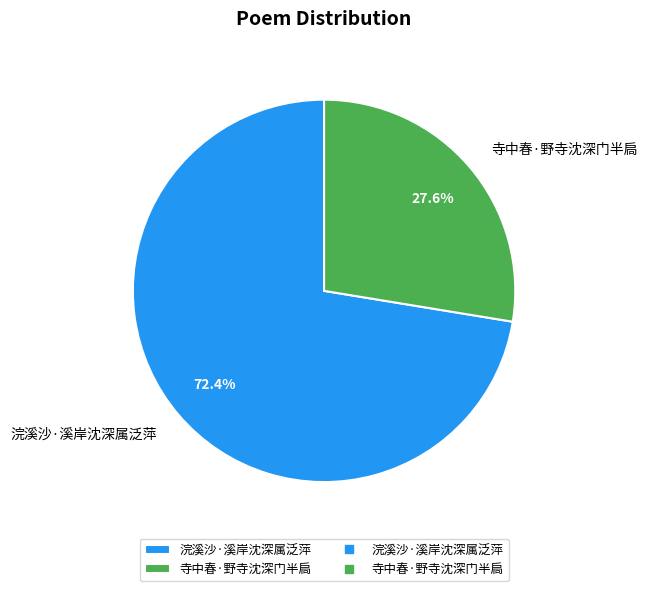

The 浣溪沙·溪岸沈深属泛萍 slice represents 85% of the pie. True or false?

False